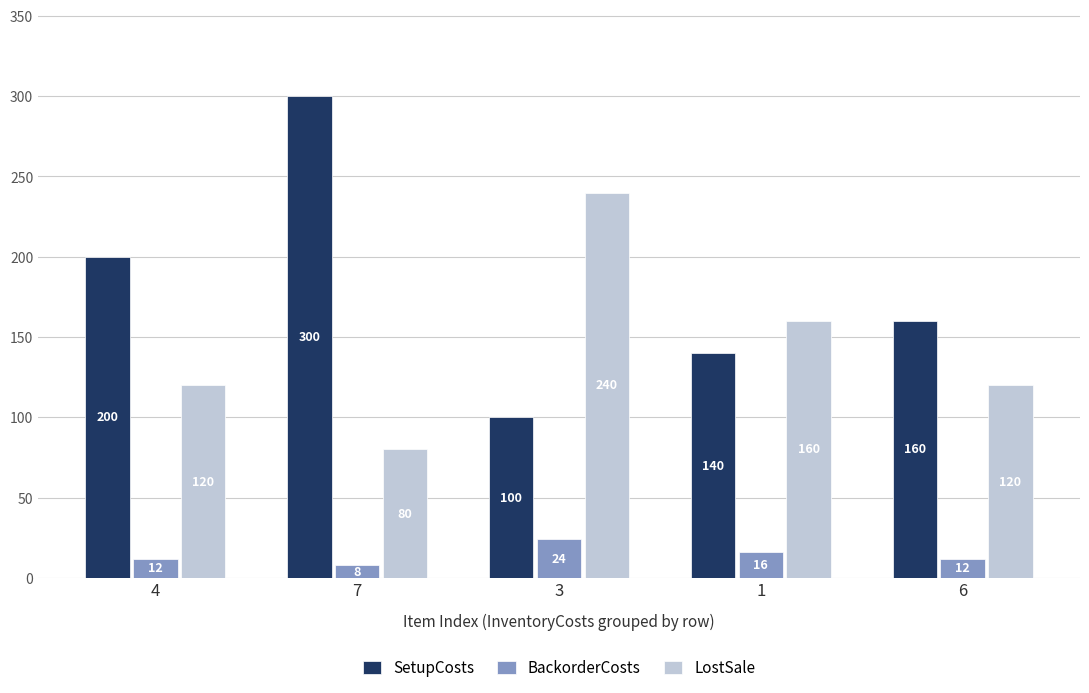

How many categories are shown in the chart?

5